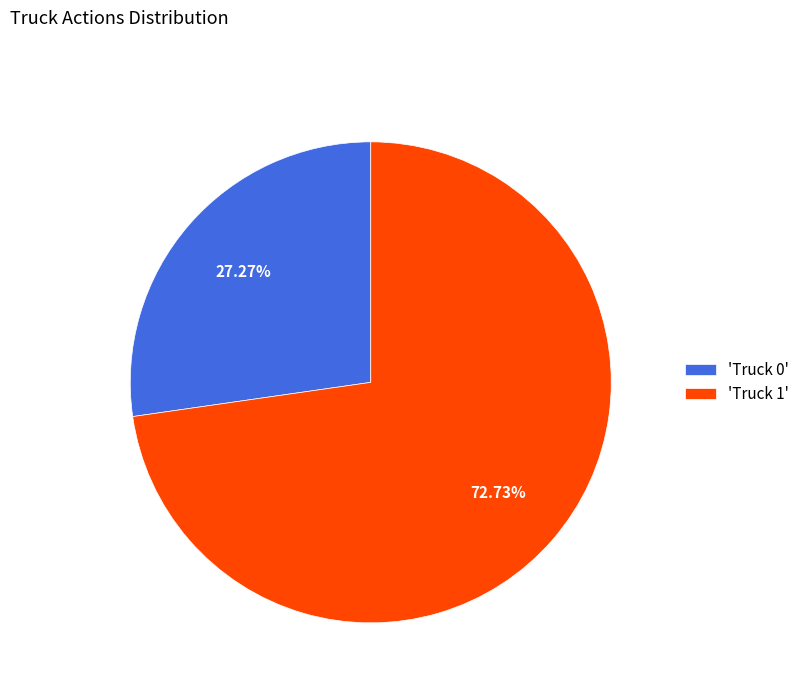

What is the majority slice?

'Truck 1'